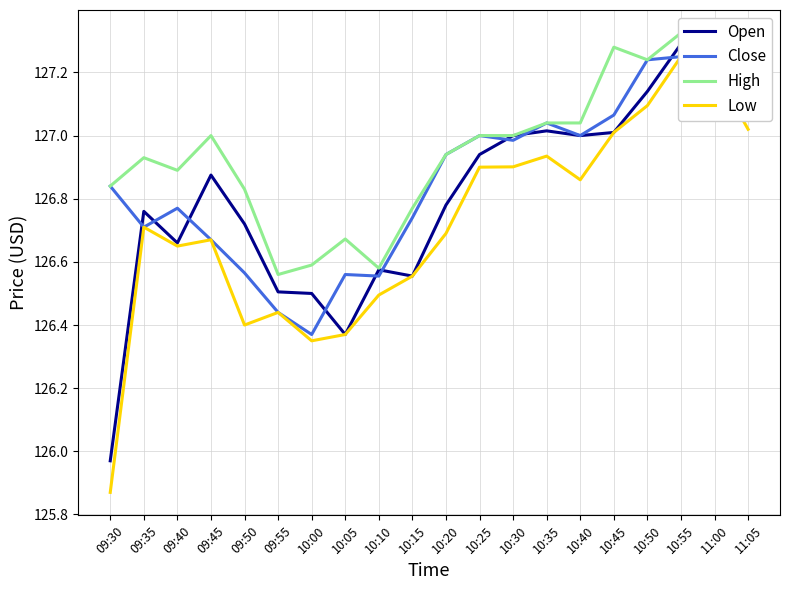

How many values in the Open series exceed 126?

19